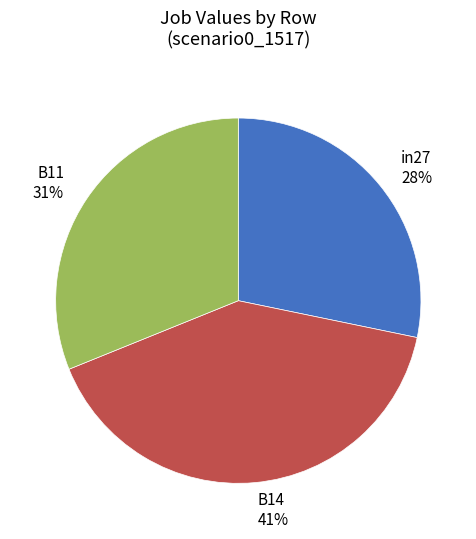

What is the smallest slice in the pie chart?

in27